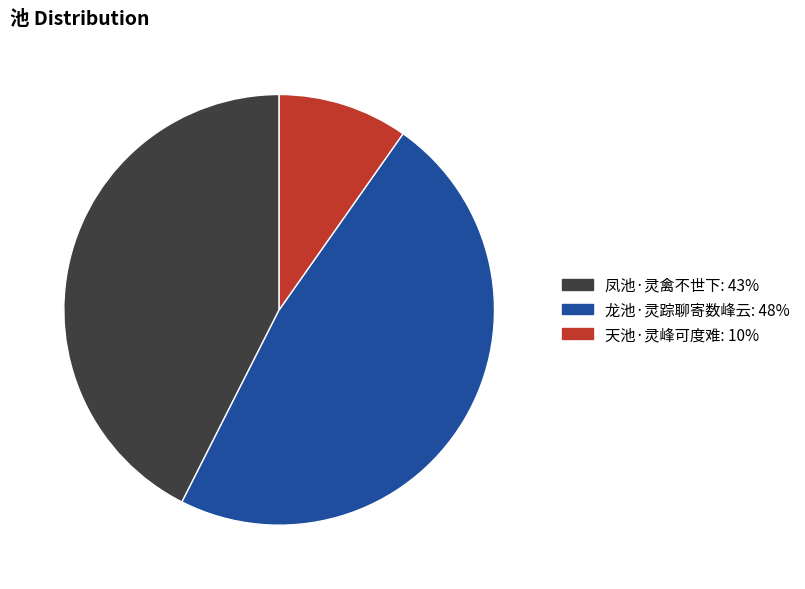

Is there any slice that represents more than half of the pie?

No